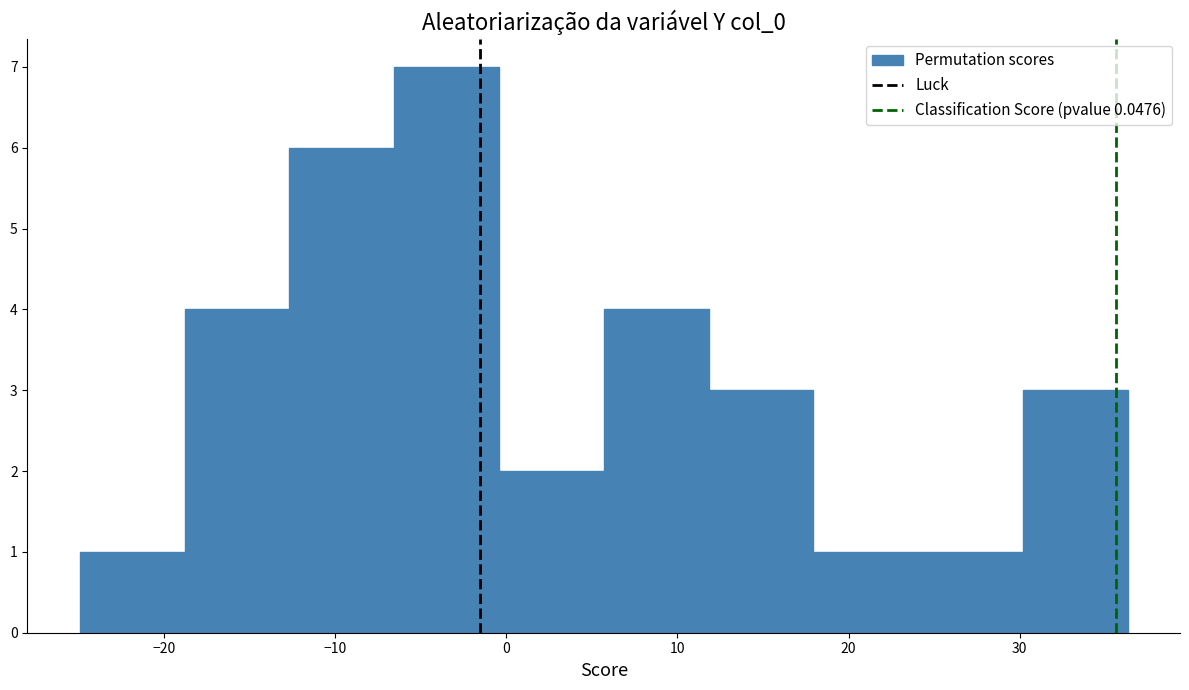

What is the height of the bar covering 12 to 18 on the x-axis? Neither the bar edges nor the heights are printed on the chart, so give them approximately, as read against the axes.

3